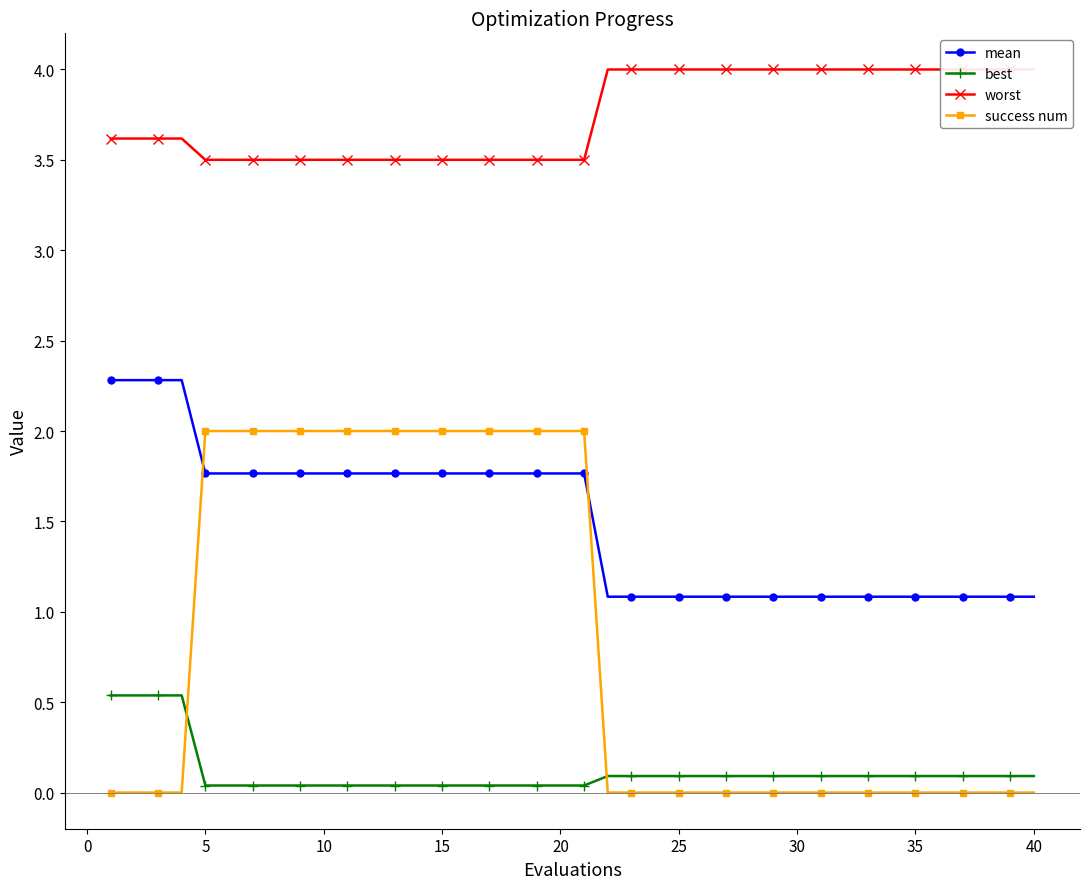

What is the value of the mean point at the 17th from the left?

1.8